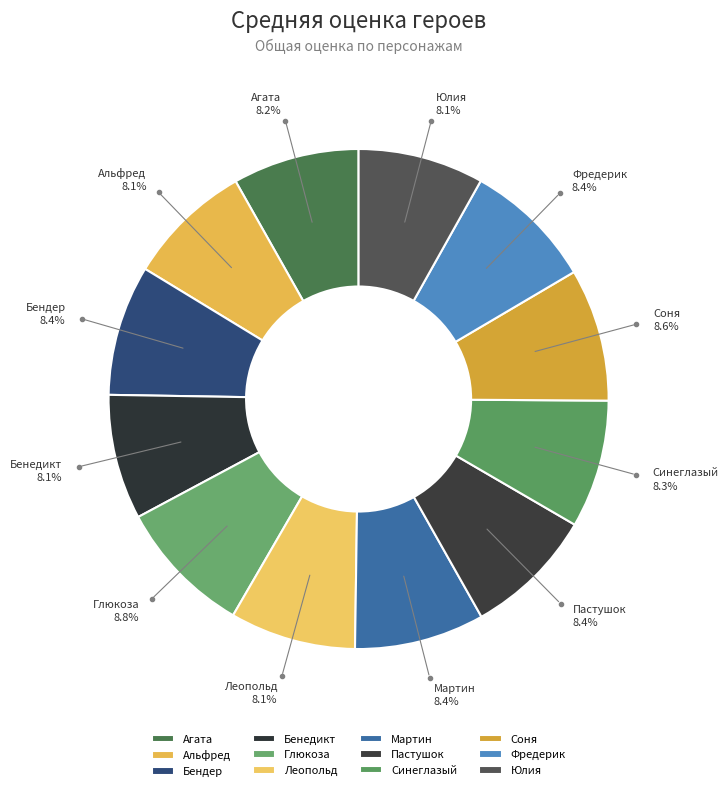

To the nearest percent, what portion does Альфред represent?

8%